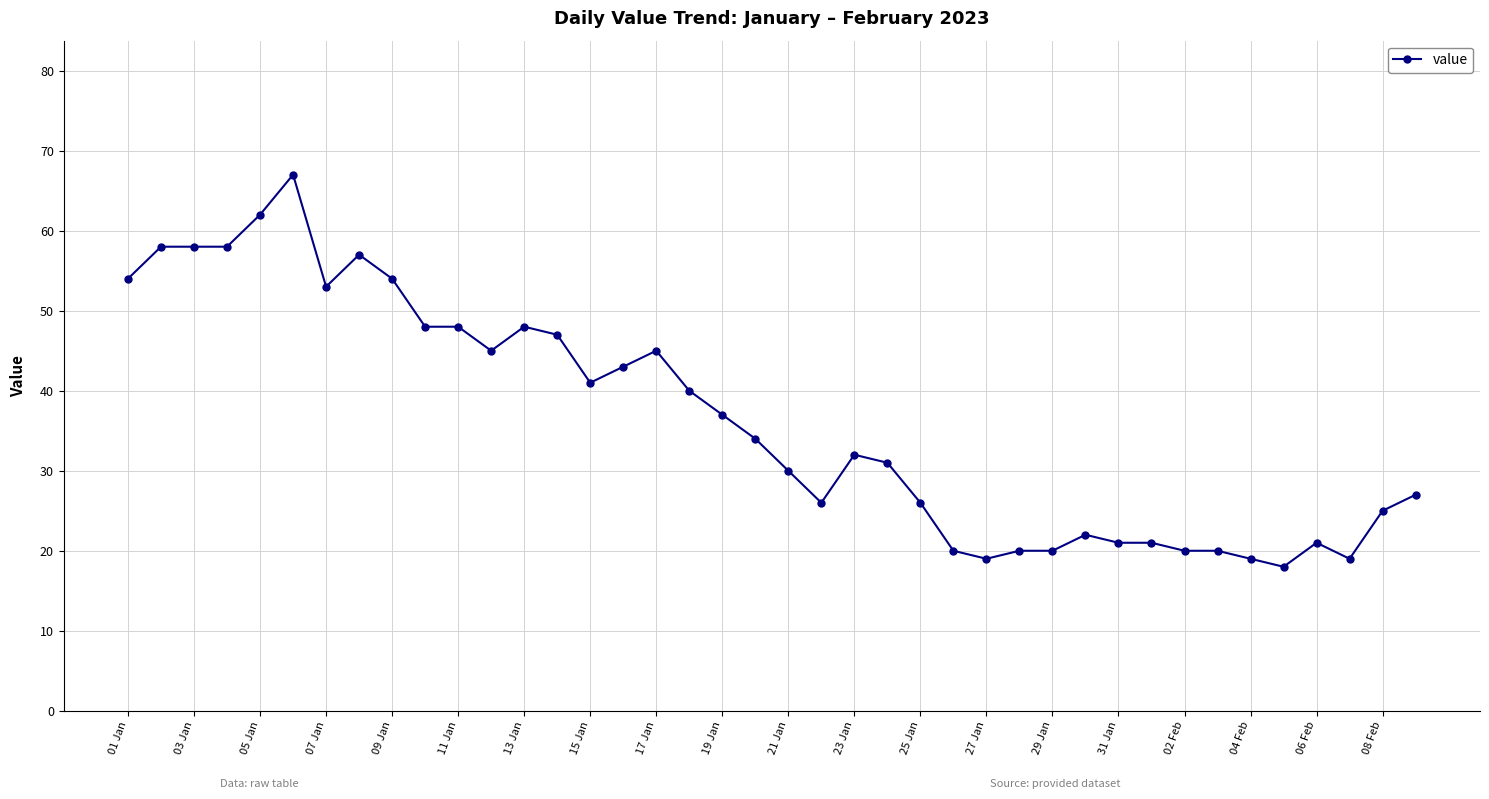

True or false: there are more than 2 points higher than both neighbors.

True